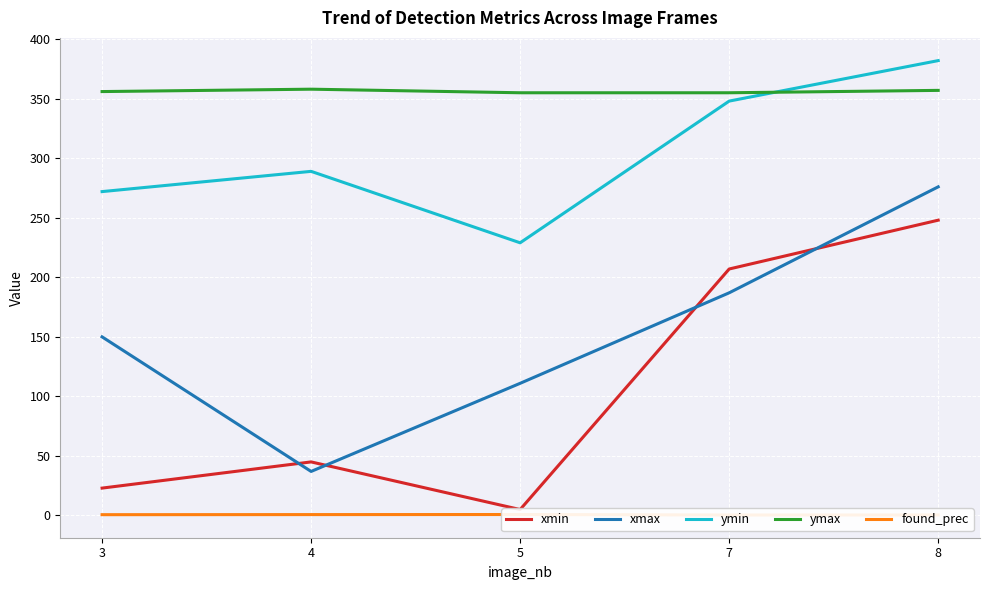

At which category does xmax reach its first local valley?

4